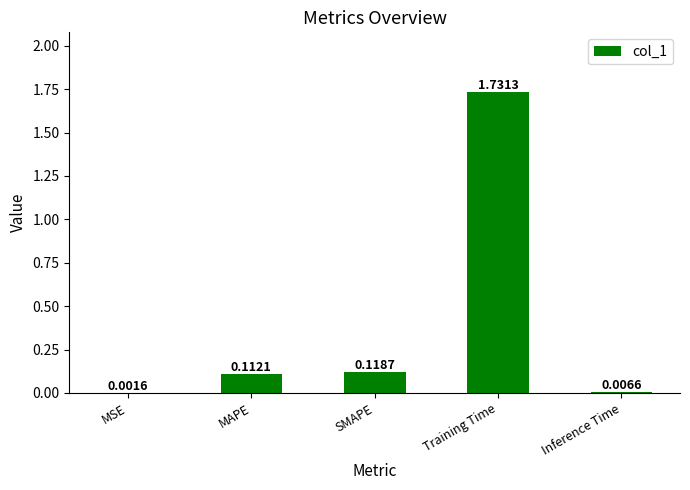

Between SMAPE and MSE, which is larger?

SMAPE